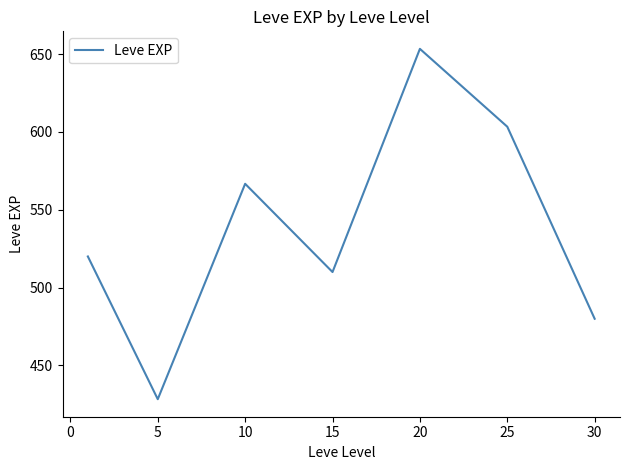

What is the average value?

537.4